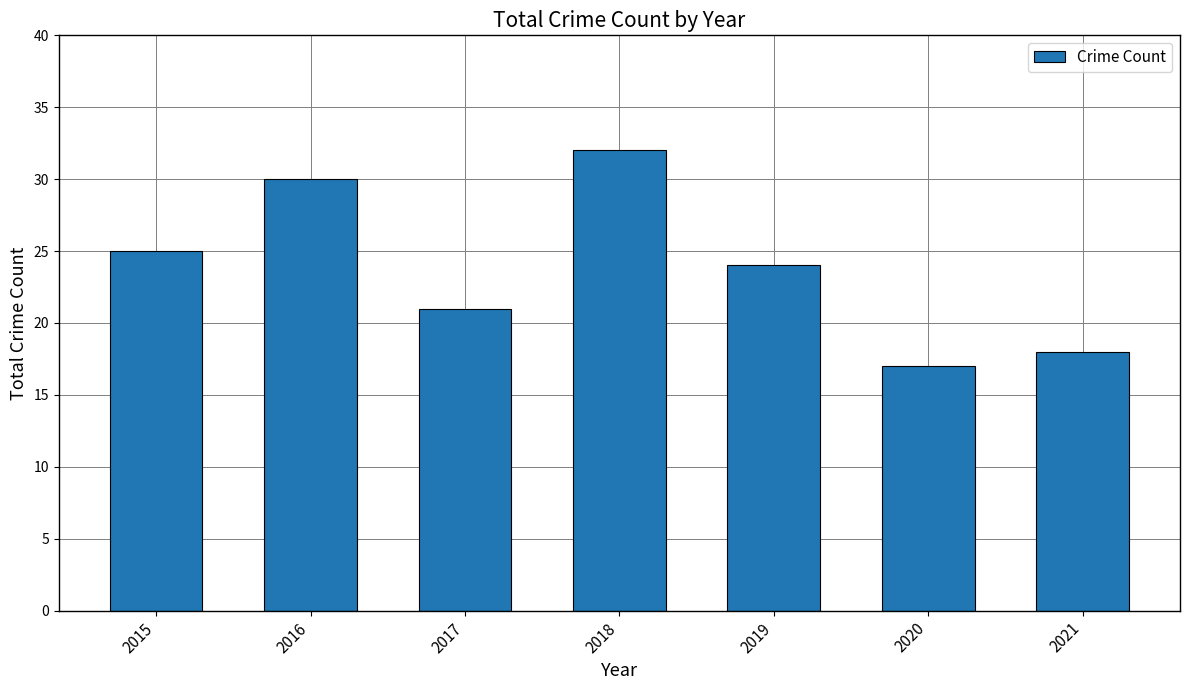

What is the sum of the values at 2017 and 2019?

45